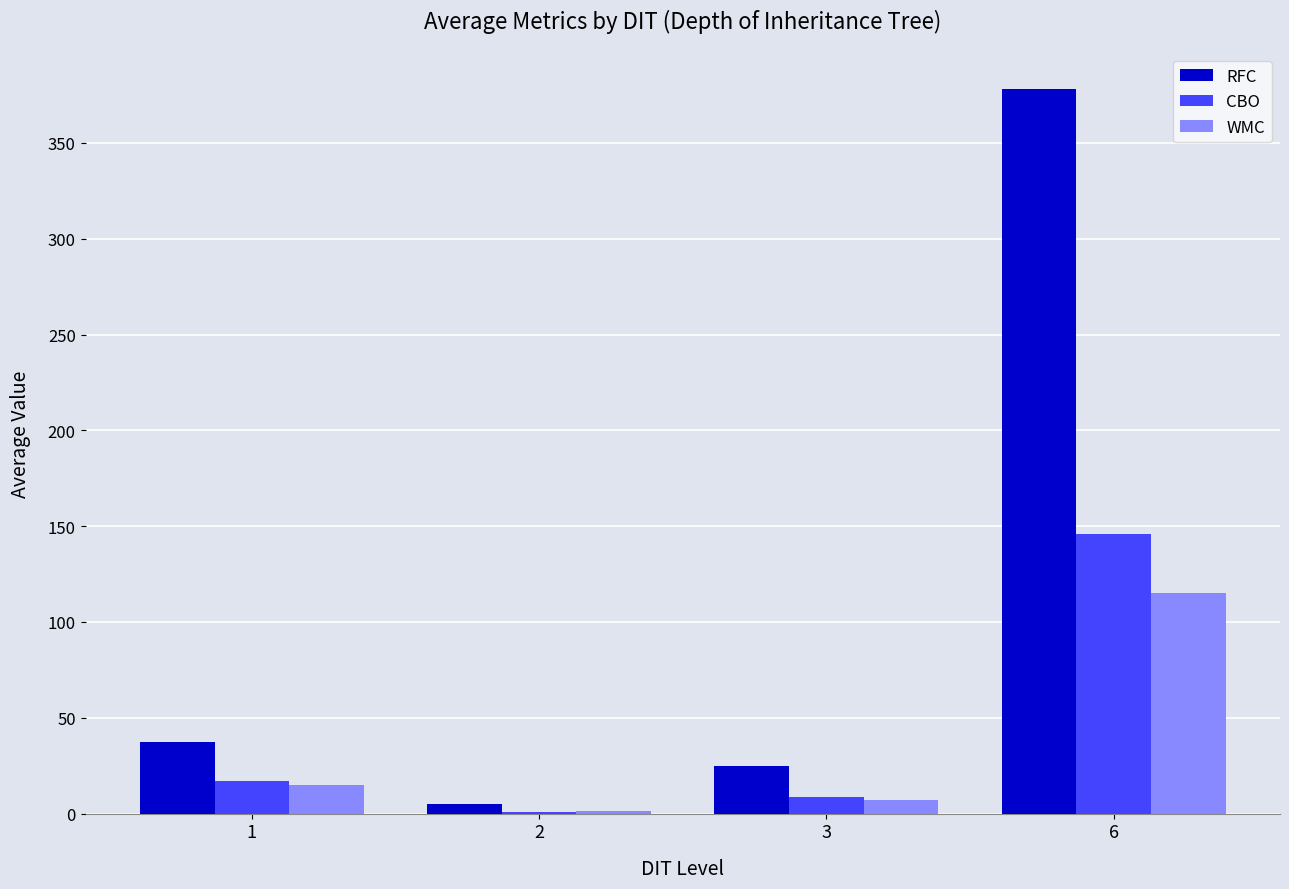

What are all the series names shown in the legend?

RFC, CBO, WMC